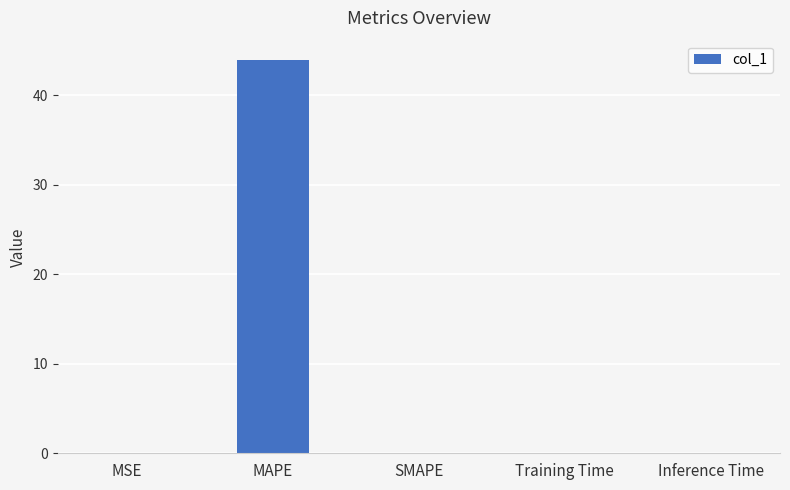

The value at SMAPE is -17.3. True or false?

False